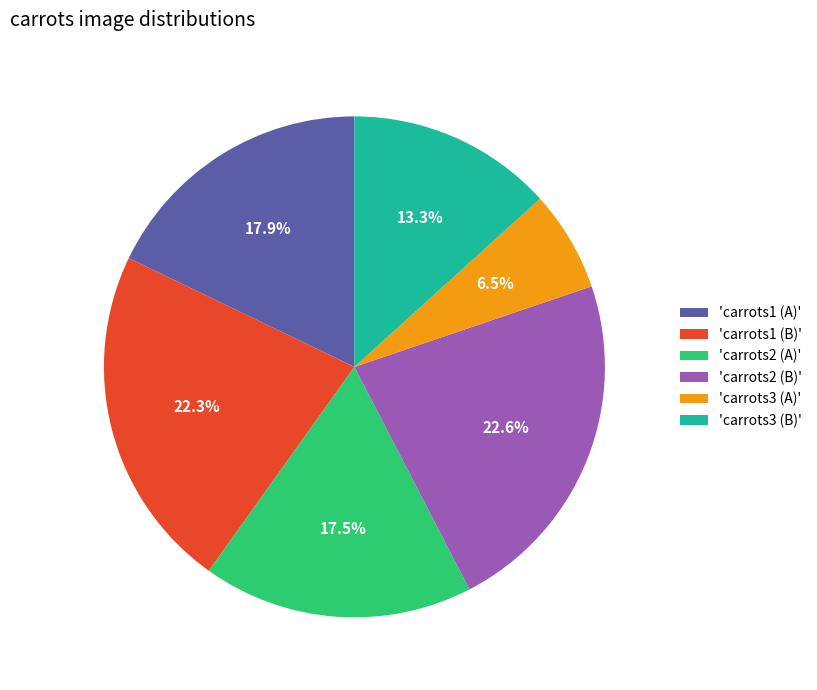

What is the smallest slice in the pie chart?

'carrots3 (A)'